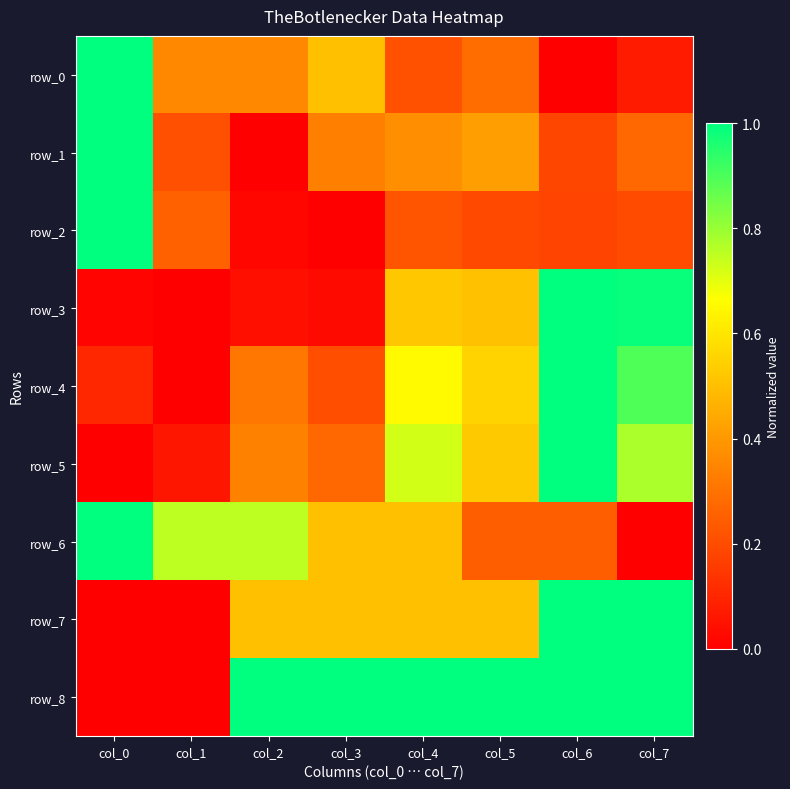

Reading right to left, extract all data points from this chart.

row_0: 0.1	0.0	0.3	0.2	0.5	0.4	0.4	1.0
row_1: 0.3	0.2	0.4	0.4	0.3	0.0	0.2	1.0
row_2: 0.2	0.2	0.2	0.2	0.0	0.0	0.3	1.0
row_3: 1.0	1.0	0.5	0.5	0.0	0.0	0.0	0.0
row_4: 0.9	1.0	0.6	0.7	0.2	0.3	0.0	0.1
row_5: 0.8	1.0	0.5	0.7	0.3	0.3	0.1	0.0
row_6: 0.0	0.2	0.2	0.5	0.5	0.8	0.8	1.0
row_7: 1.0	1.0	0.5	0.5	0.5	0.5	0.0	0.0
row_8: 1.0	1.0	1.0	1.0	1.0	1.0	0.0	0.0